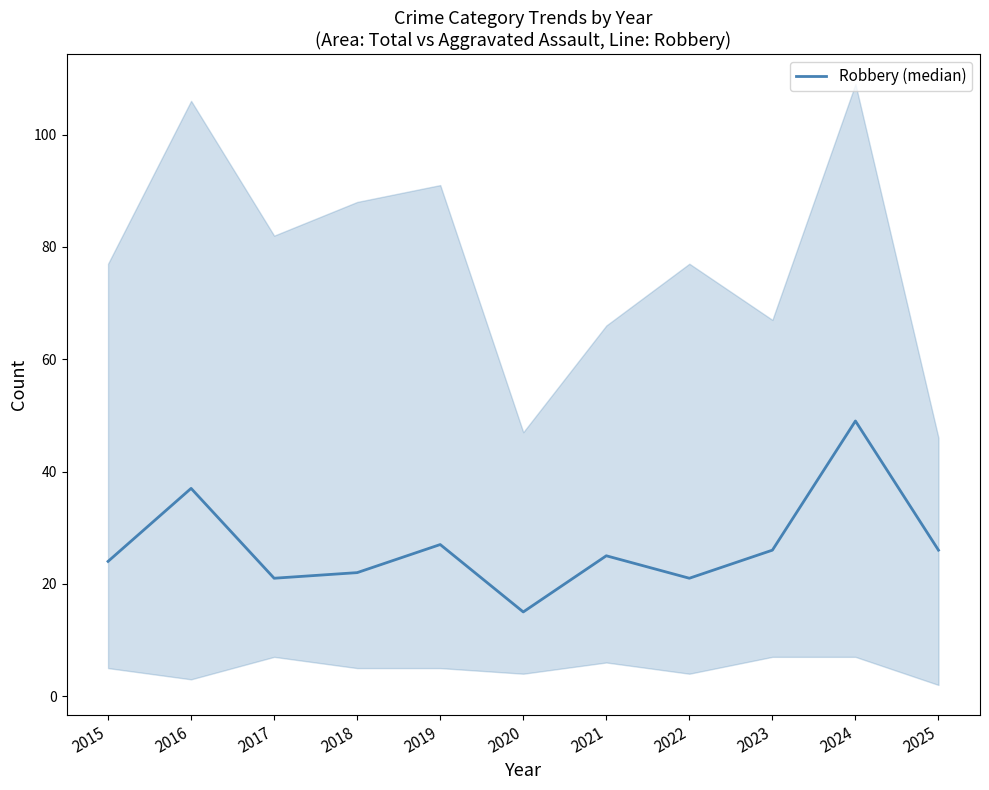

What is the sum of the values at 2021 and 2025?

51